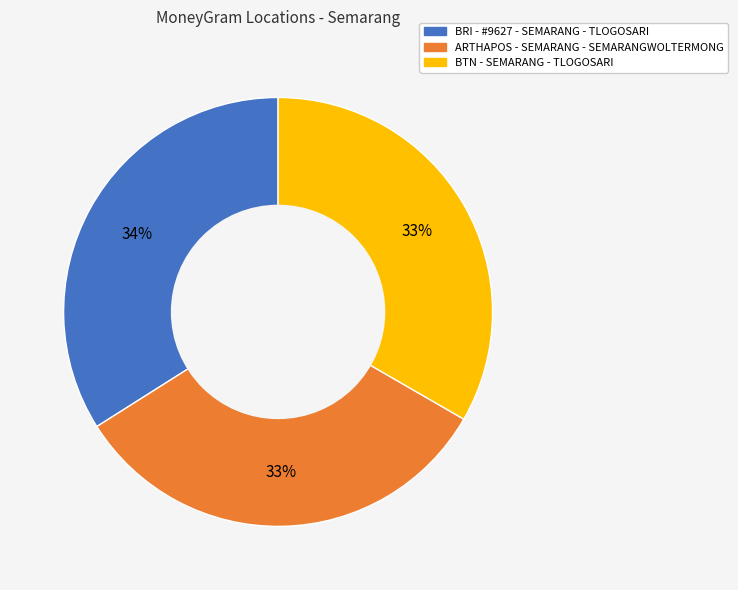

Which has a higher value, ARTHAPOS - SEMARANG - SEMARANGWOLTERMONG or BRI - #9627 - SEMARANG - TLOGOSARI?

BRI - #9627 - SEMARANG - TLOGOSARI